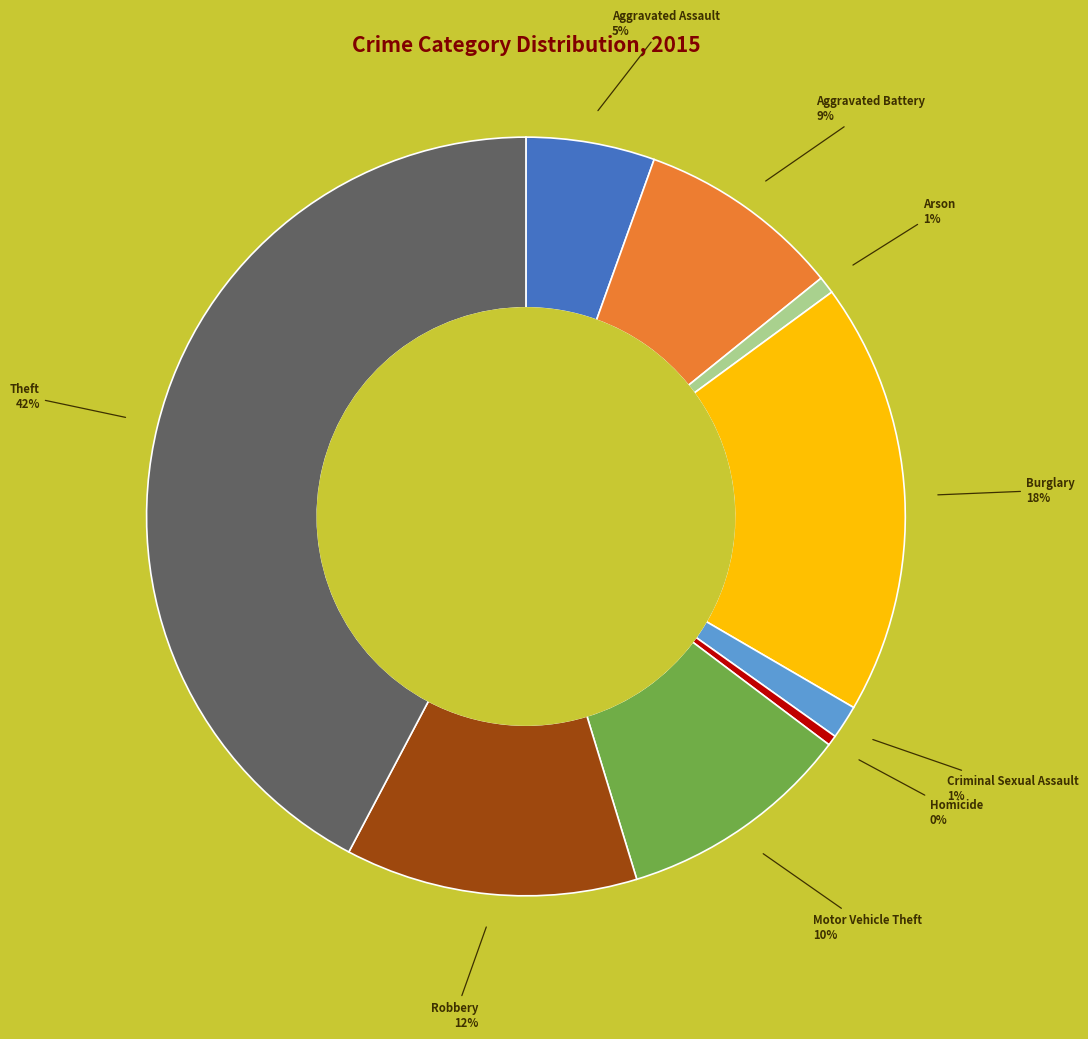

True or false: Theft accounts for 35% of the total.

False